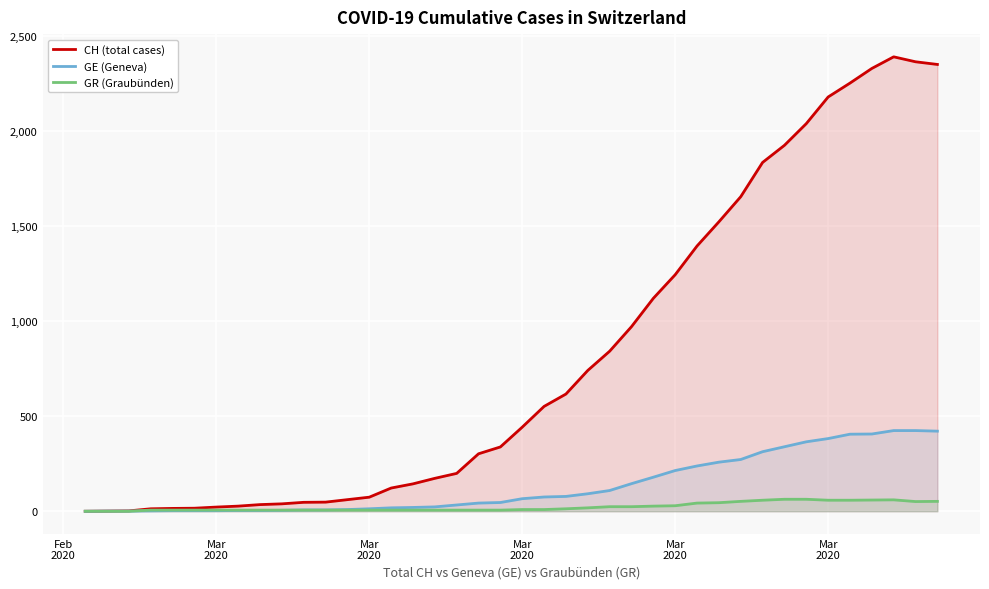

True or false: GR (Graubünden) has more than 2 interior local peaks.

False